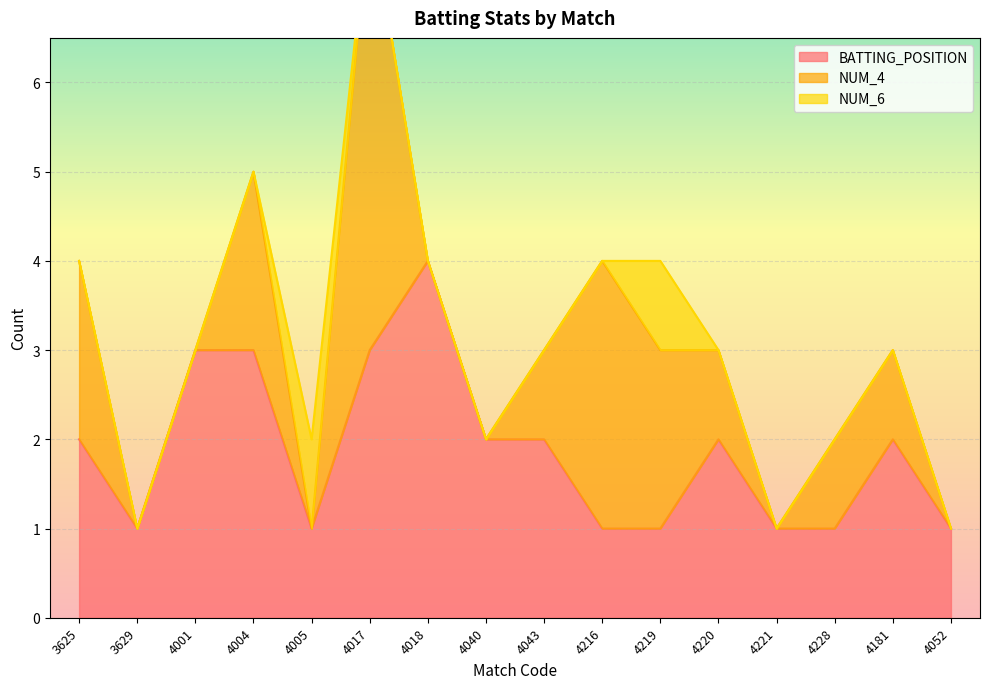

Does the chart display data point markers on the line(s)?

No